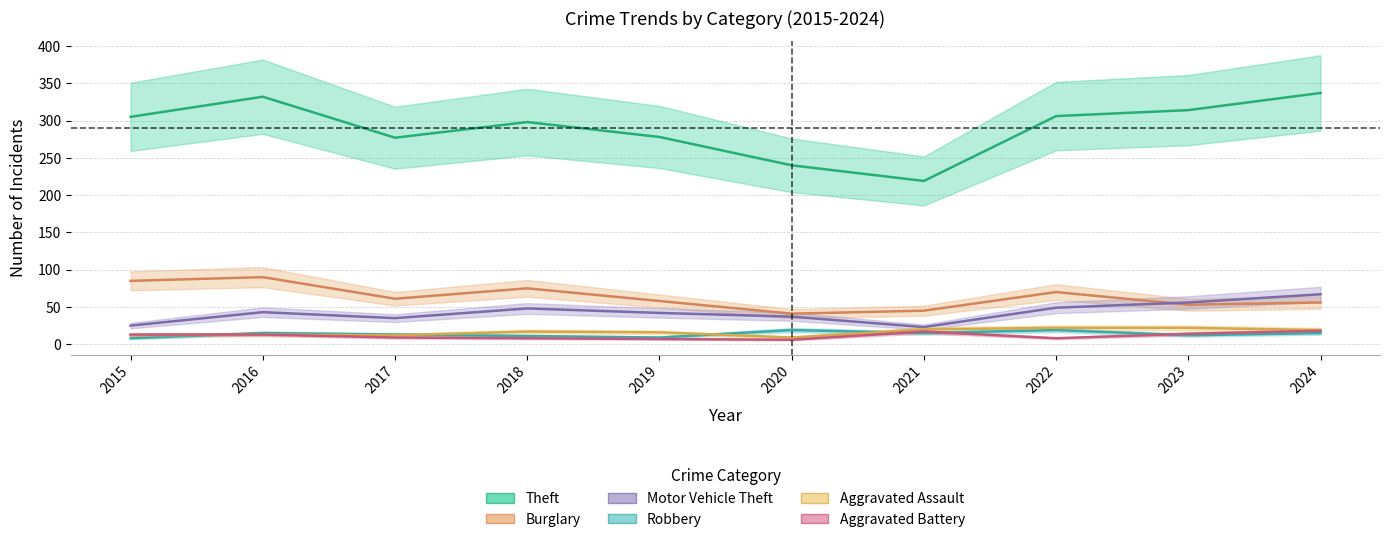

What is the lowest value of the Aggravated Battery series?

6